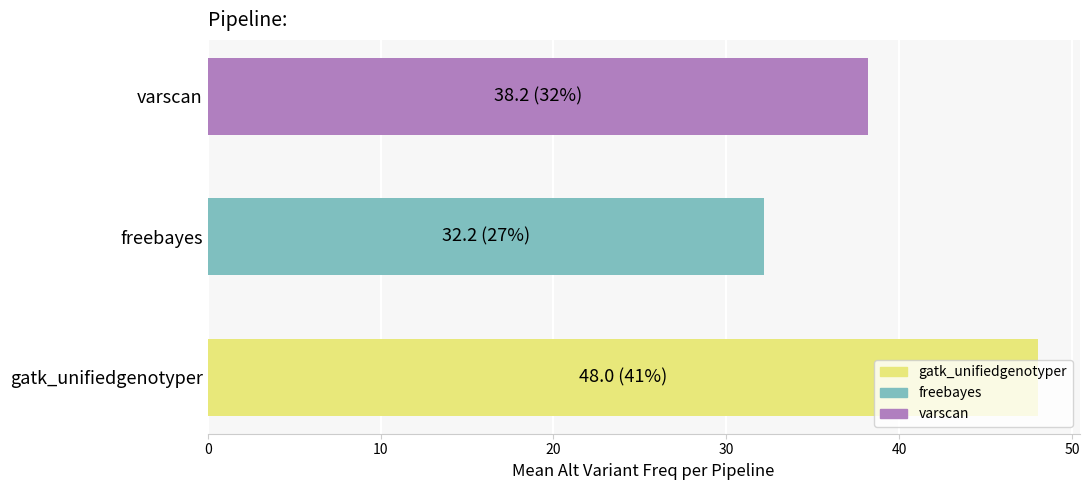

Read the value at freebayes.

32.2